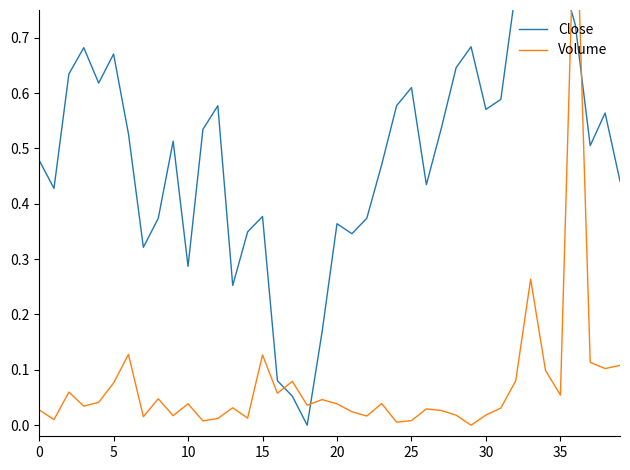

Reading left to right, list all the values displayed in this chart.

Close: 0.5	0.4	0.6	0.7	0.6	0.7	0.5	0.3	0.4	0.5	0.3	0.5	0.6	0.3	0.3	0.4	0.1	0.1	0.0	0.2	0.4	0.3	0.4	0.5	0.6	0.6	0.4	0.5	0.6	0.7	0.6	0.6	0.8	1.0	0.8	0.8	0.7	0.5	0.6	0.4
Volume: 0.0	0.0	0.1	0.0	0.0	0.1	0.1	0.0	0.0	0.0	0.0	0.0	0.0	0.0	0.0	0.1	0.1	0.1	0.0	0.0	0.0	0.0	0.0	0.0	0.0	0.0	0.0	0.0	0.0	0.0	0.0	0.0	0.1	0.3	0.1	0.1	1.0	0.1	0.1	0.1